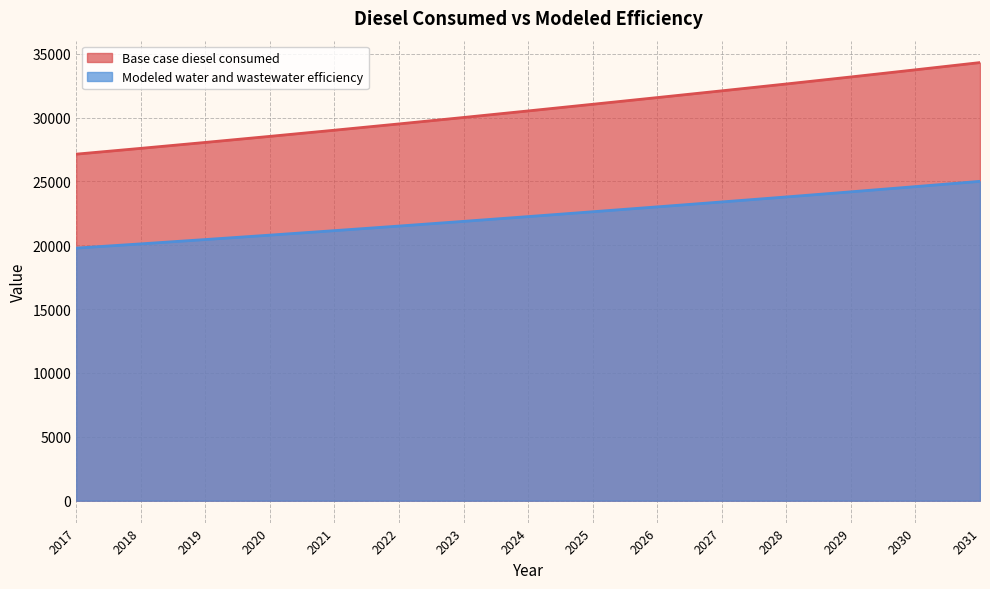

Which series has the largest range (max minus min)?

Base case diesel consumed